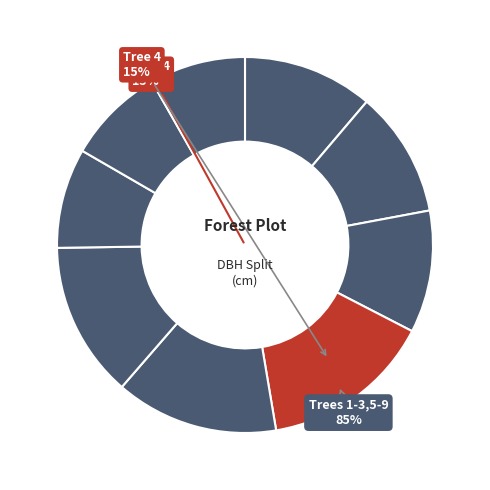

Rank the categories by value from lowest to highest.

9, 8, 7, 3, 2, 1, 6, 5, 4